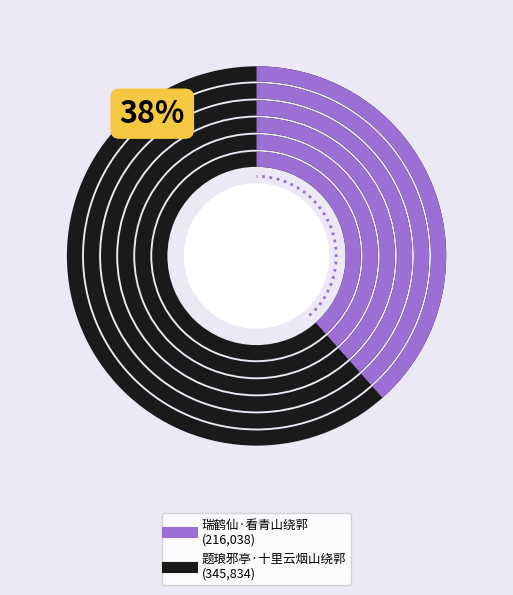

What is the majority slice?

题琅邪亭·十里云烟山绕郭